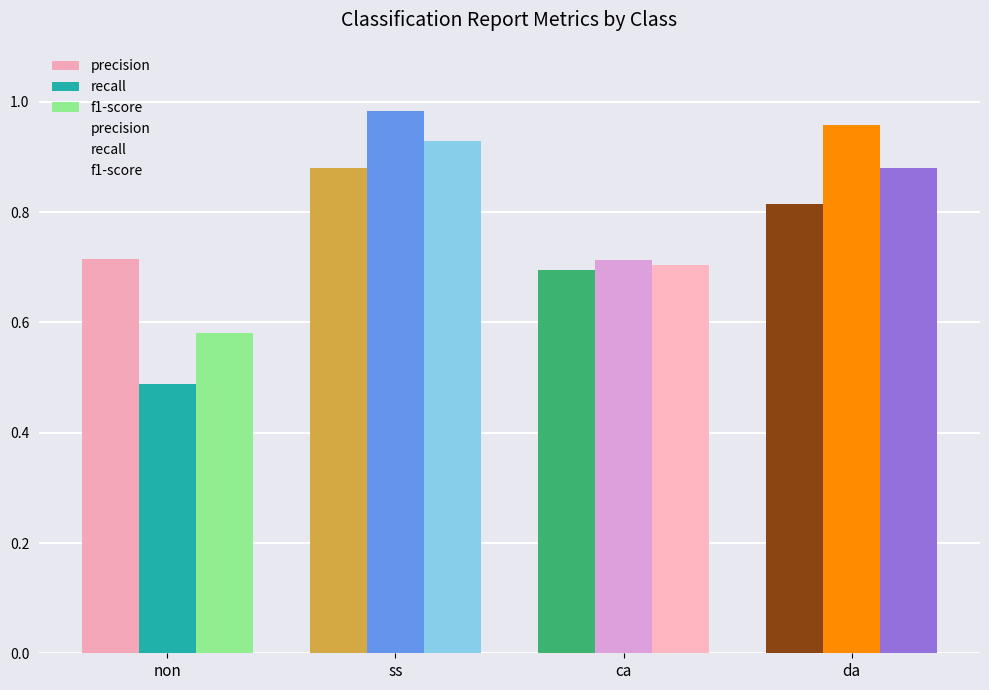

What position from the right is non?

4